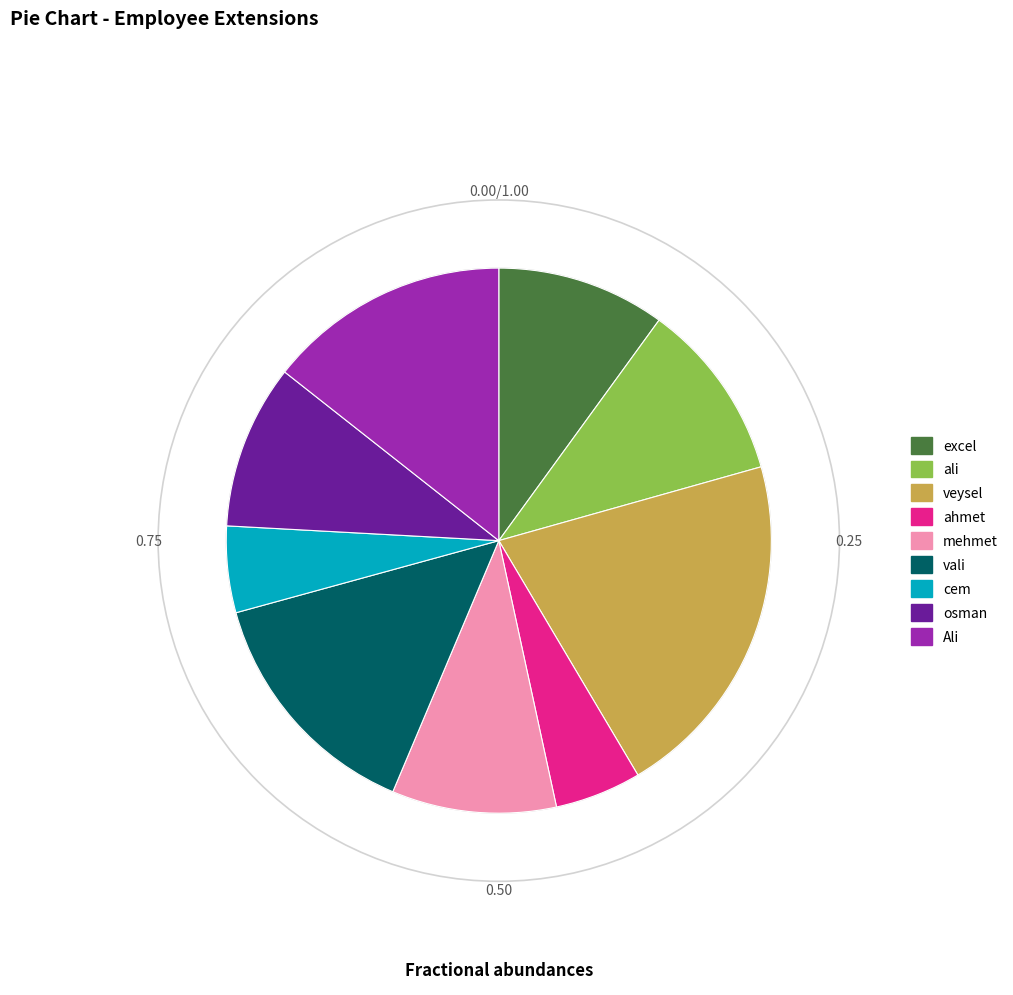

Combined, do vali and osman account for over 50%?

No